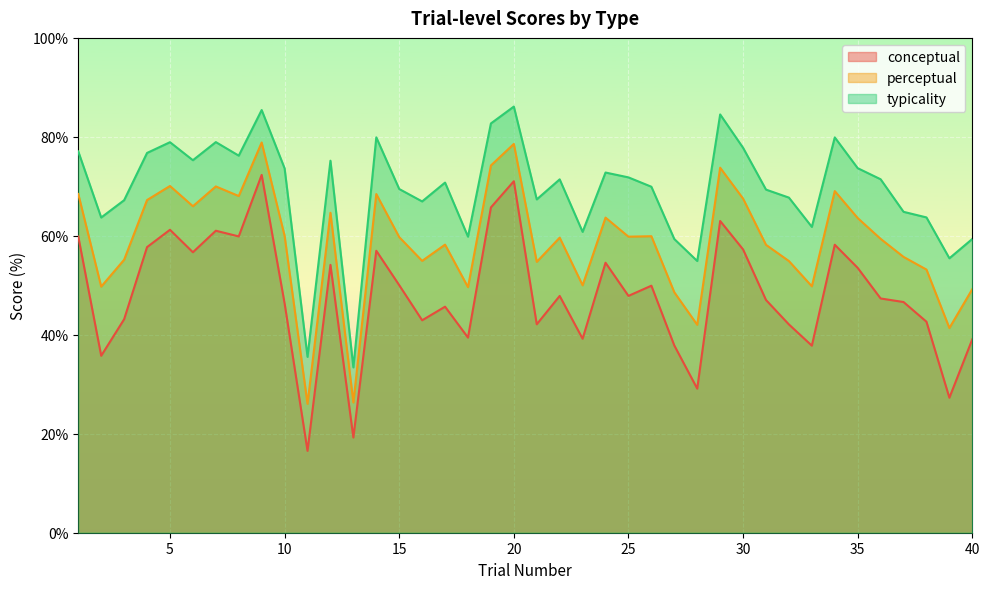

What is the value of the perceptual point at the 30th from the left?

67.5